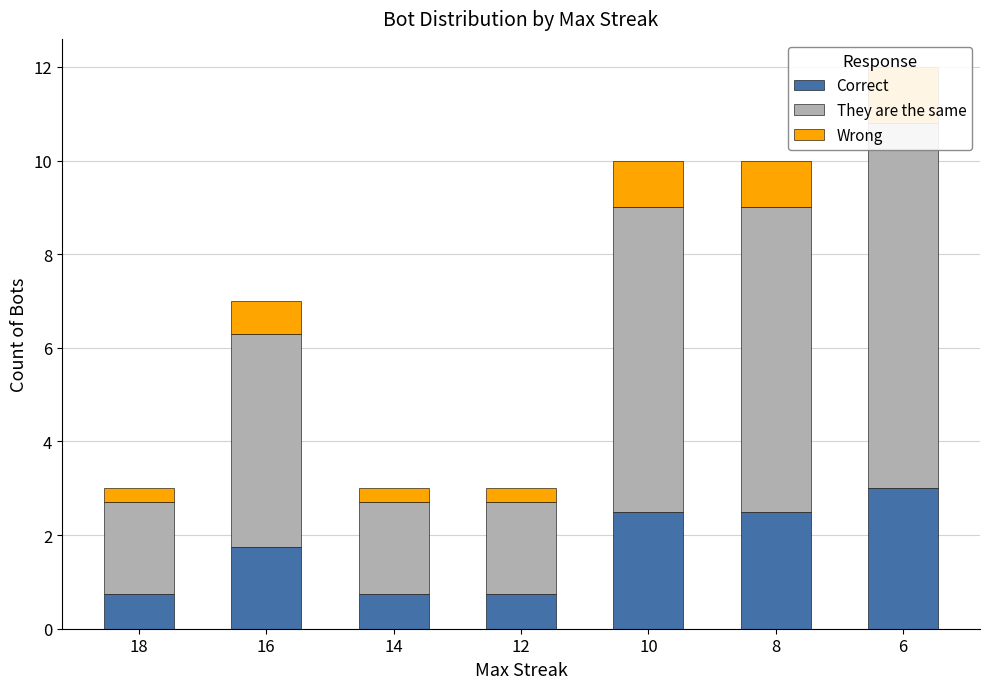

Count the Correct values in the range 0 to 2.

4